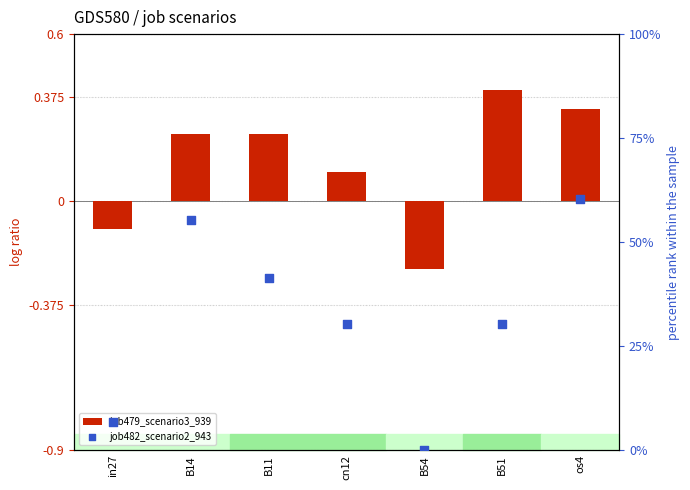

Which series has the widest spread of Y values?

job482_scenario2_943